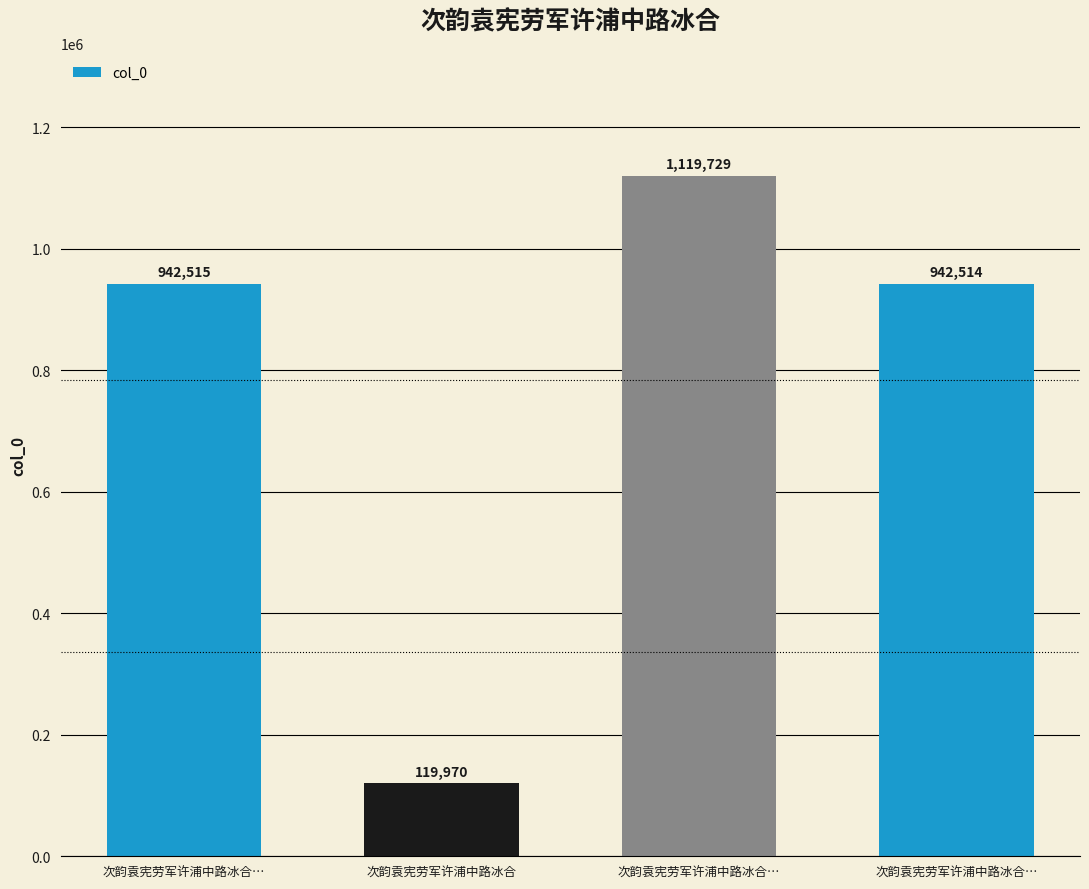

How many data points are less than 942515?

2